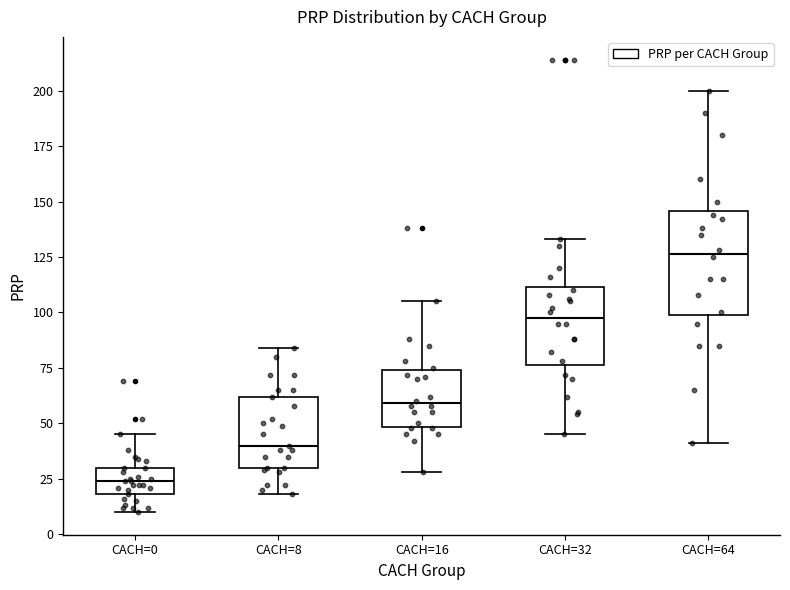

Where does the upper whisker of the box for CACH=8 end on the y-axis? The values are not printed on the chart, so give them approximately, as read against the axis.

85